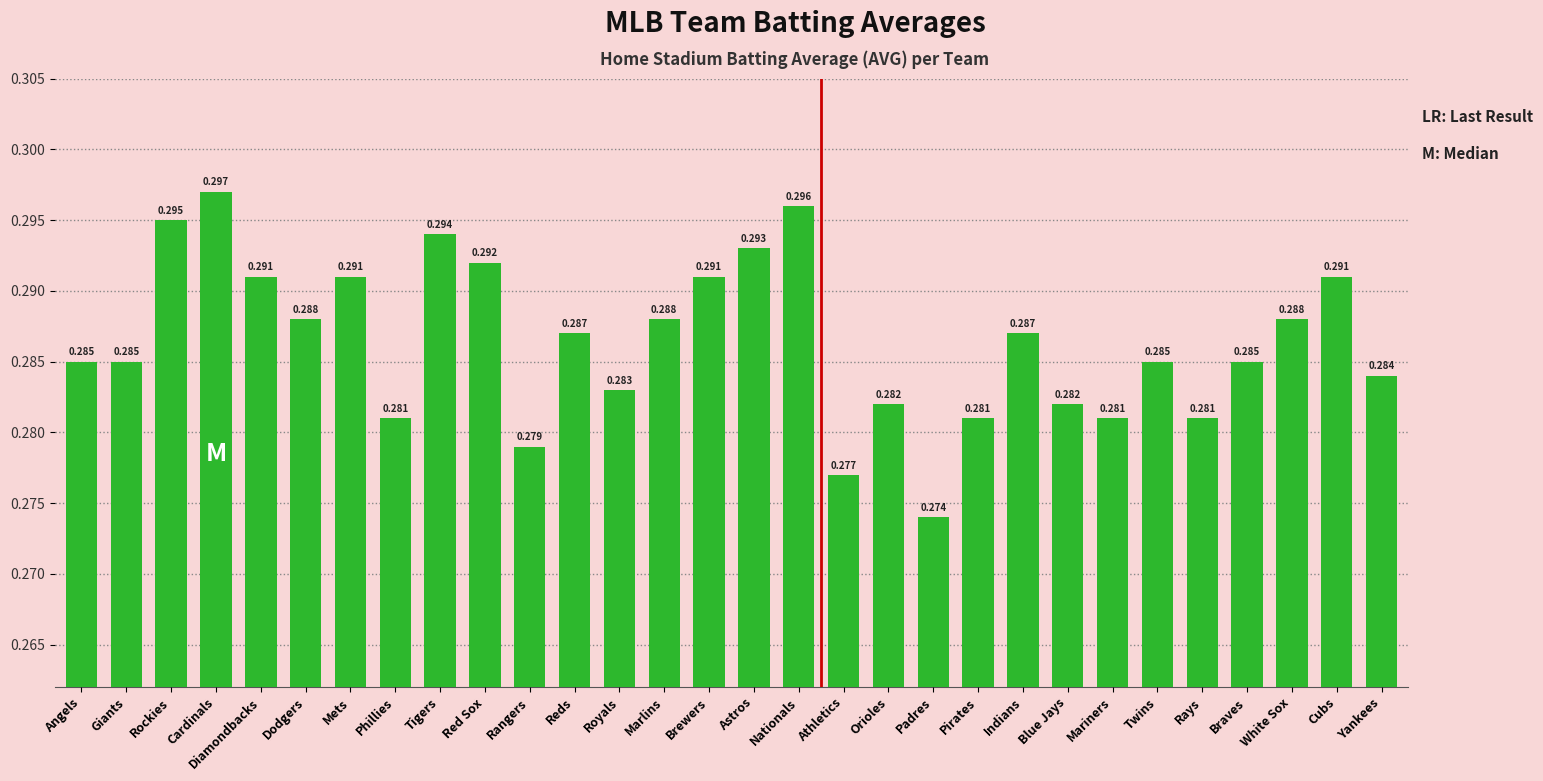

Count the number of categories in the chart.

30